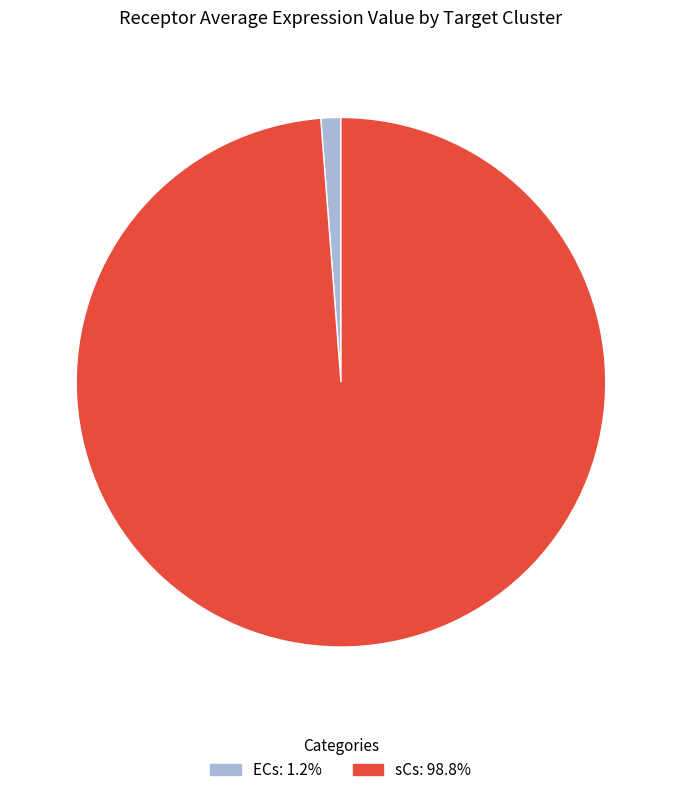

Which has a higher value, sCs or ECs?

sCs